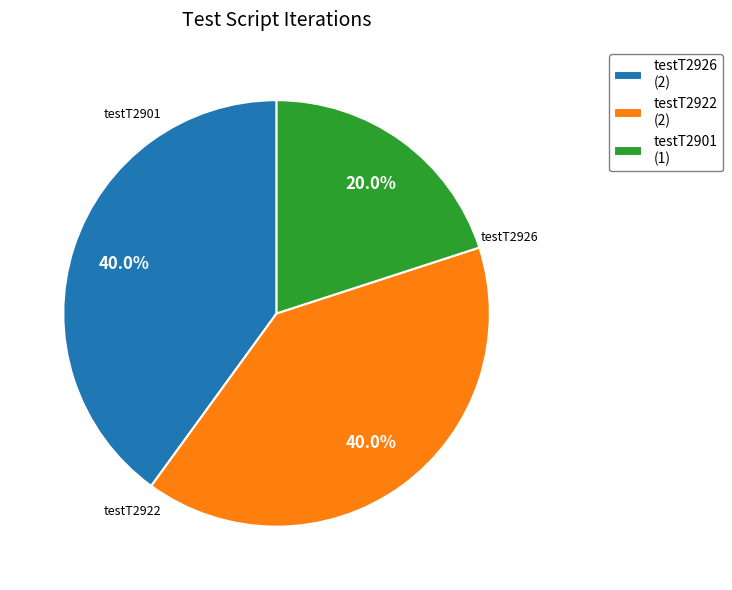

The testT2922 slice represents 51% of the pie. True or false?

False